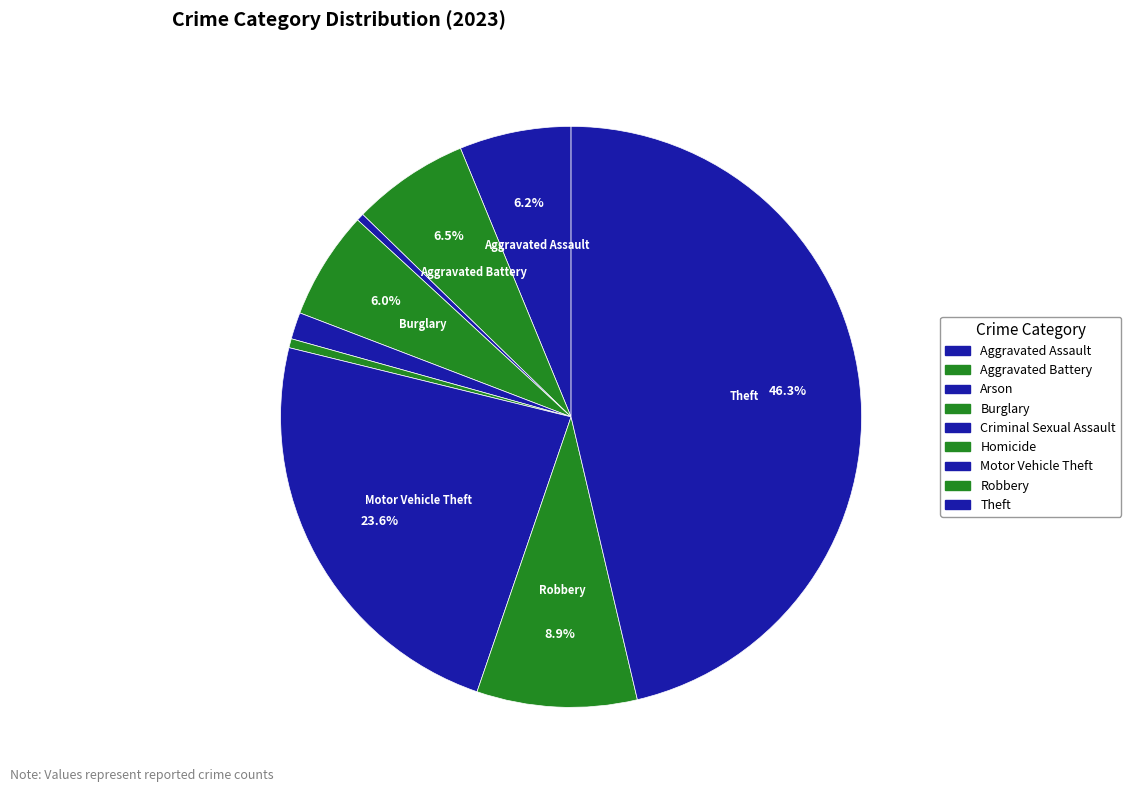

What percentage is the Robbery slice, to the nearest percent?

9%